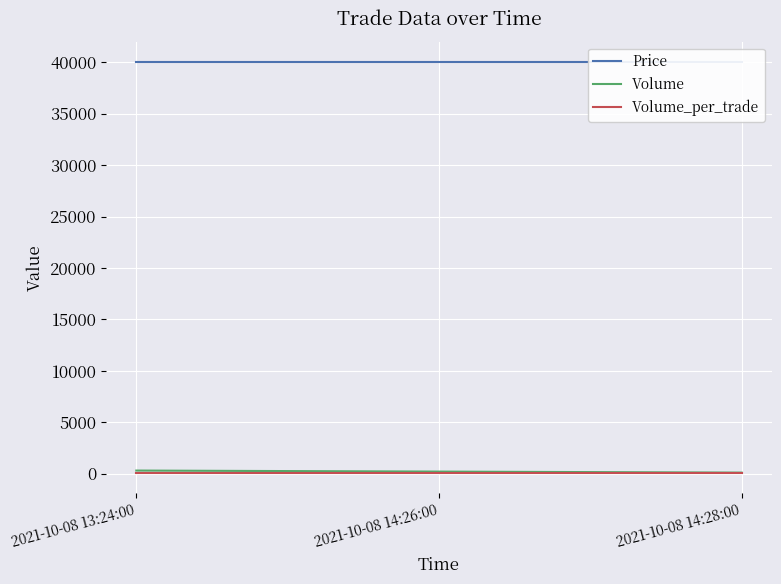

List the series in order of their peak value, lowest first.

Volume_per_trade, Volume, Price